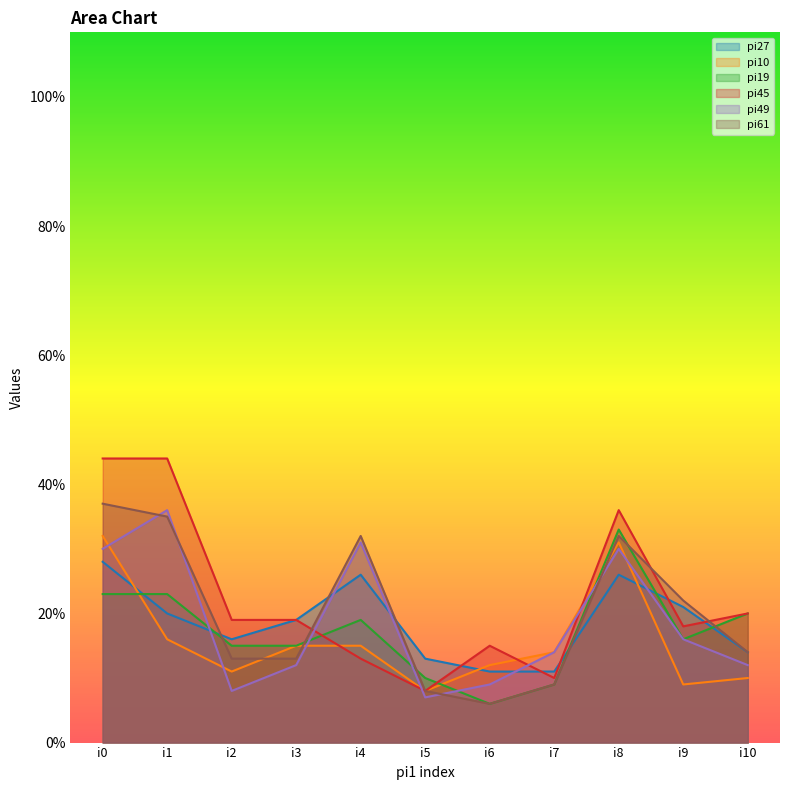

How many lines are shown in the chart?

6